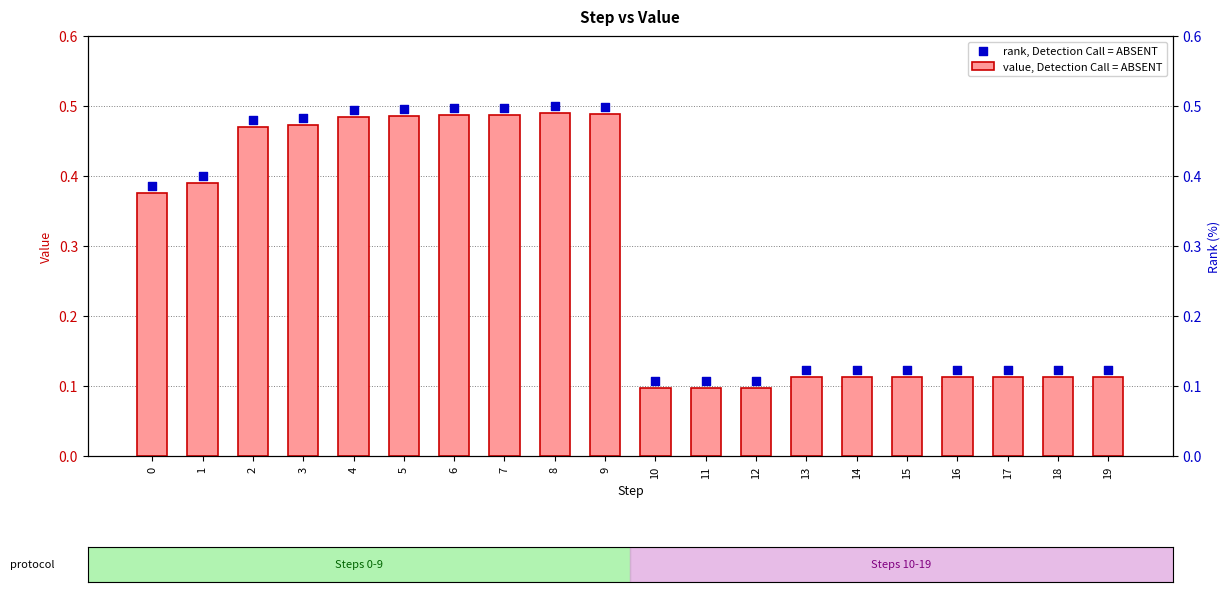

Which series contains the highest Y value?

rank, Detection Call = ABSENT